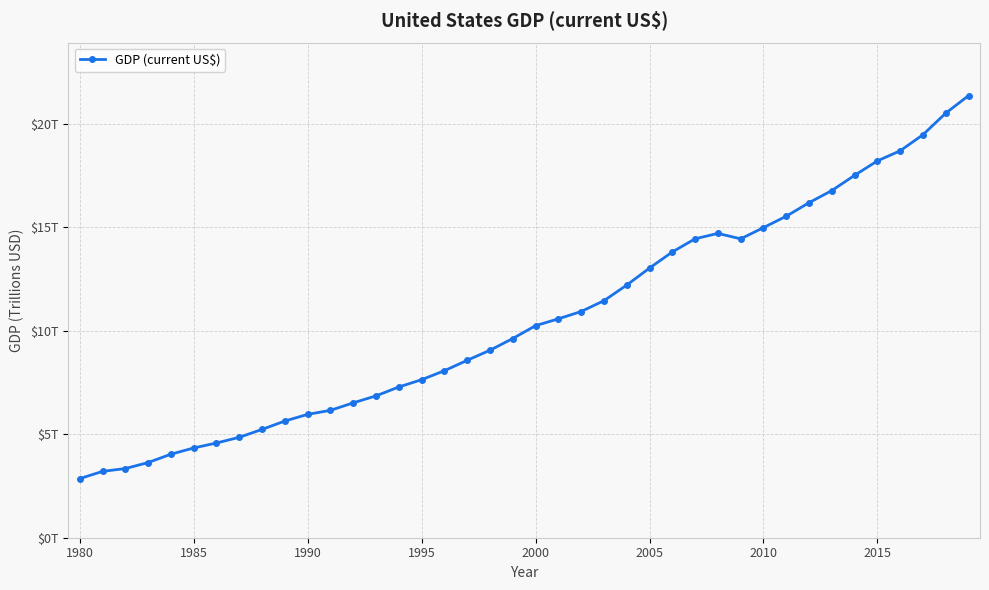

What is the difference between the second highest and minimum values?

17.7